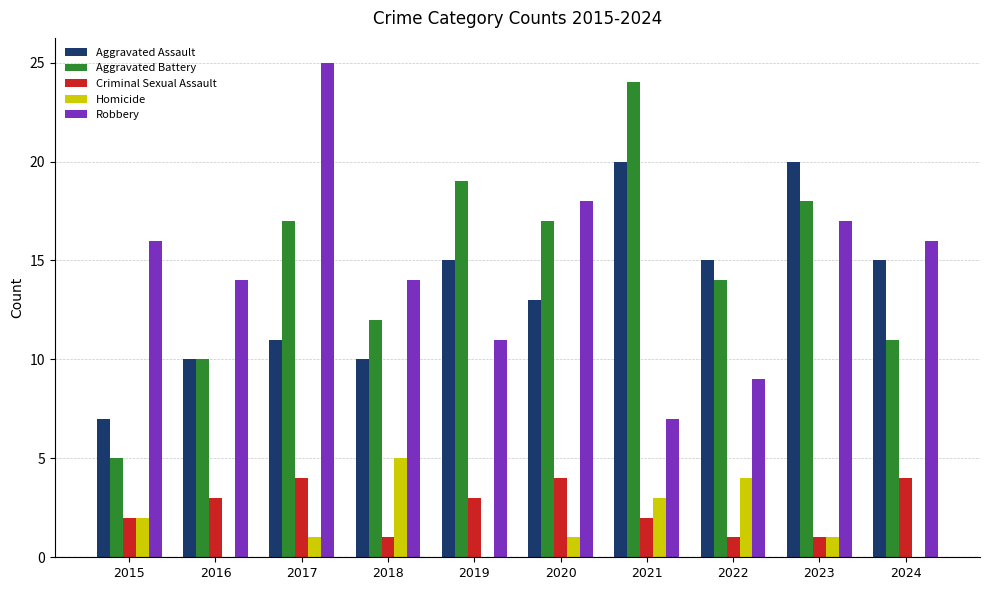

What is the sum of all Aggravated Battery values?

147